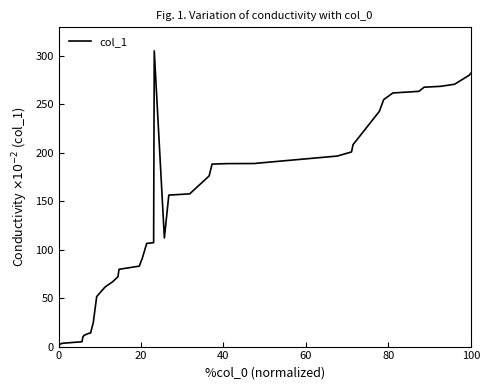

What is the greatest value displayed?

304.8